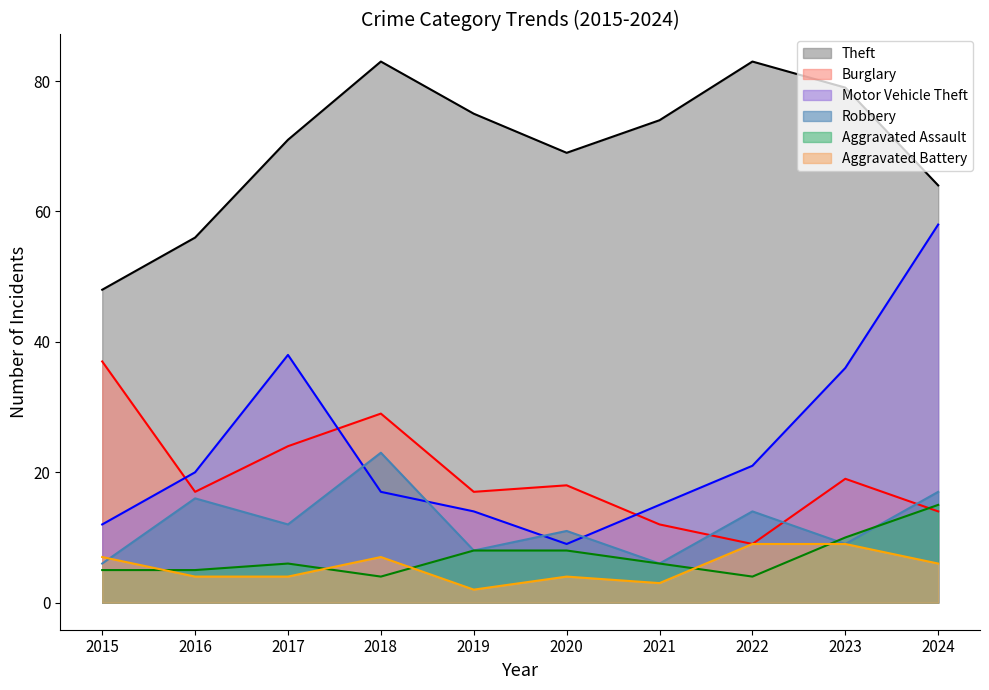

What are all the series names shown in the legend?

Theft, Burglary, Motor Vehicle Theft, Robbery, Aggravated Assault, Aggravated Battery